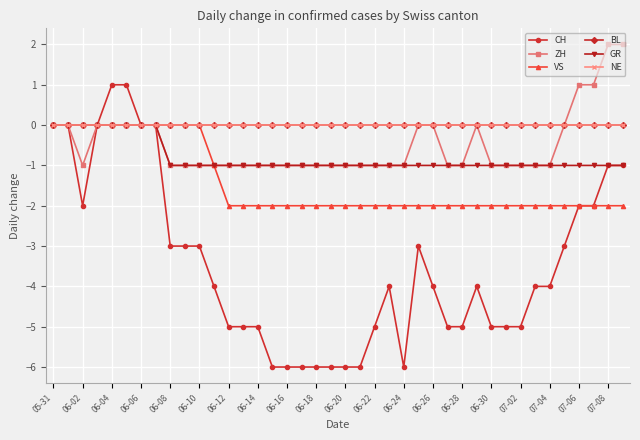

Count the number of data series in this chart.

6